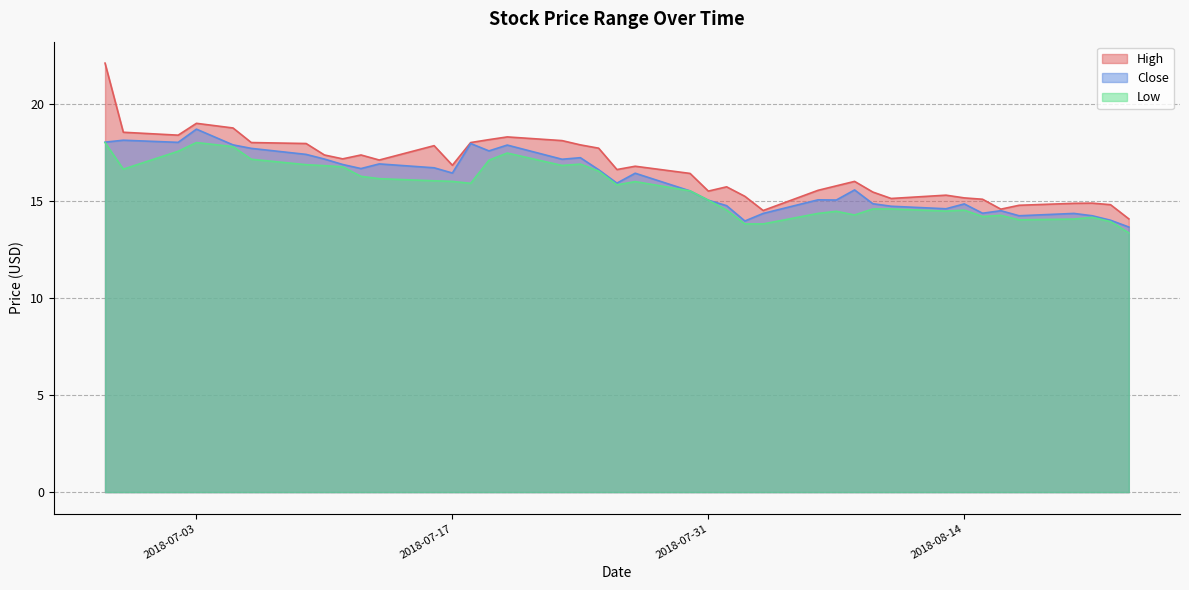

At which category is the sum across all series the highest?

2018-06-28